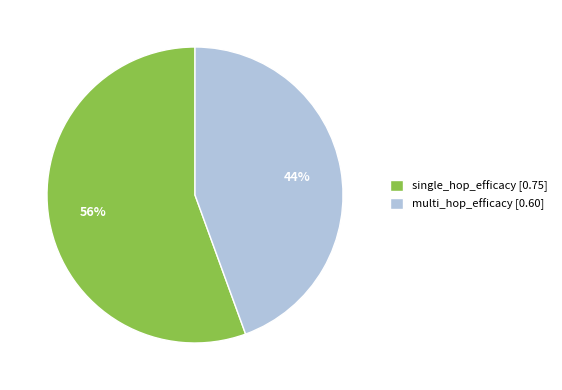

Between single_hop_efficacy [0.75] and multi_hop_efficacy [0.60], which is larger?

single_hop_efficacy [0.75]